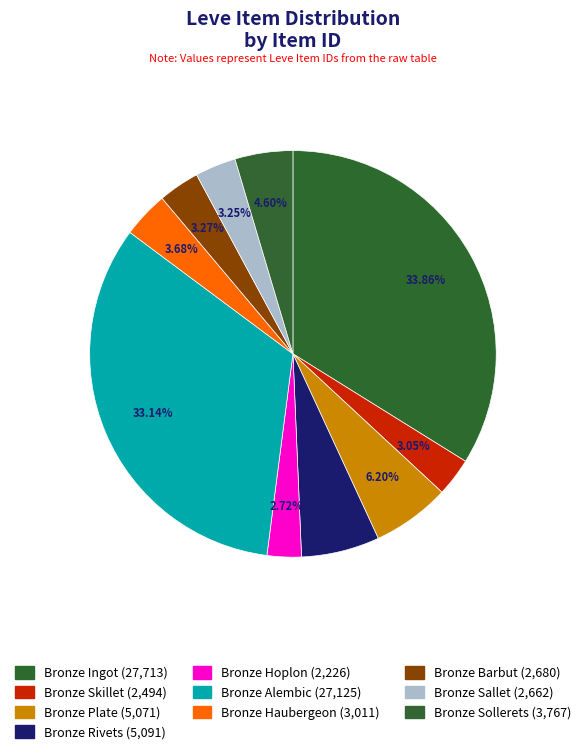

To the nearest percent, what is the difference between the Bronze Haubergeon and Bronze Plate slice percentages?

3%